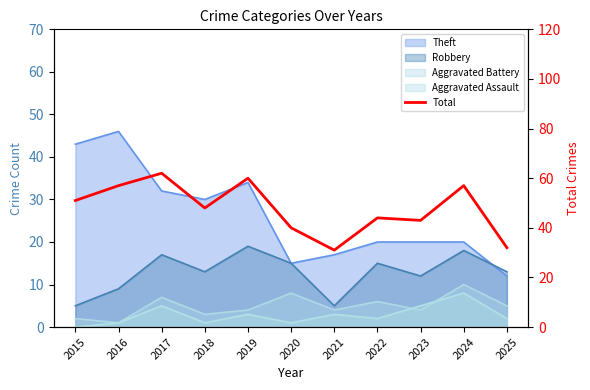

List the labels in order of value, smallest first.

2021, 2025, 2020, 2023, 2022, 2018, 2015, 2016, 2024, 2019, 2017